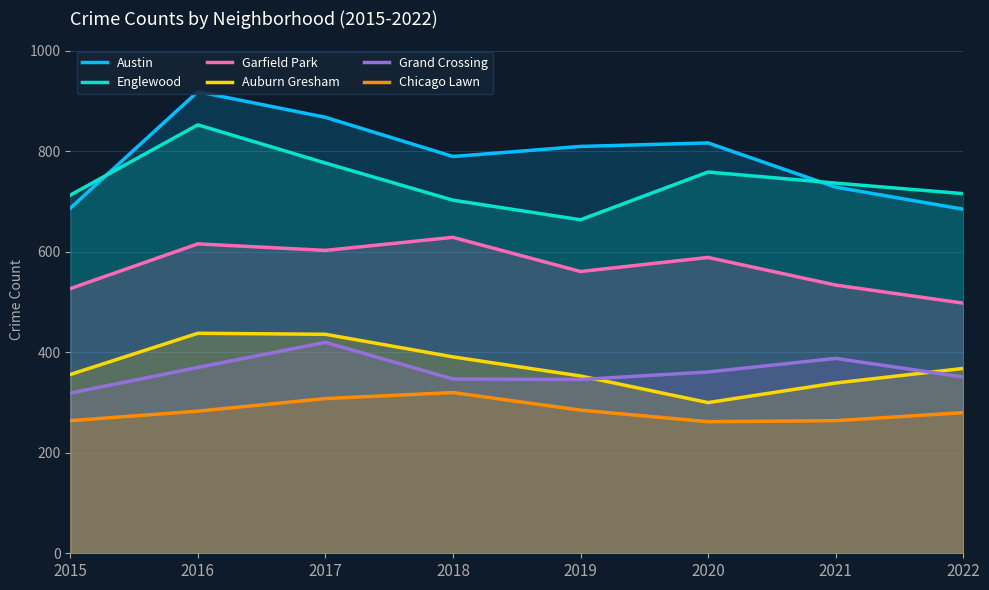

The value of Grand Crossing at 2020 is 149. True or false?

False